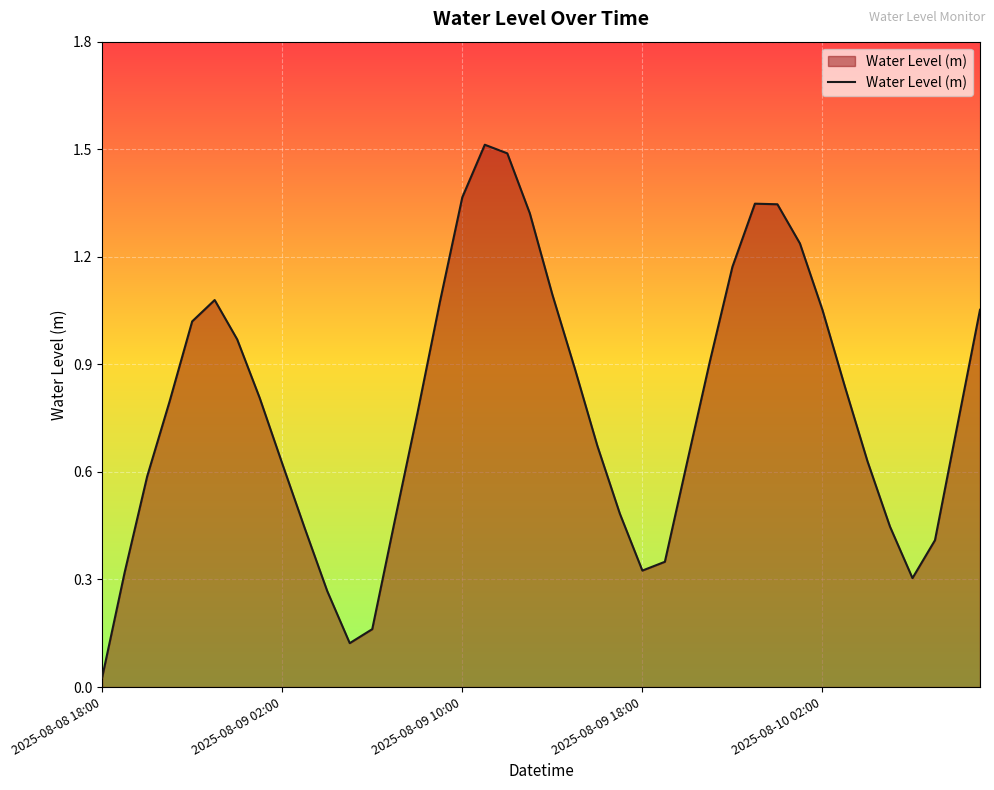

What is the difference between the maximum and minimum values?

1.5